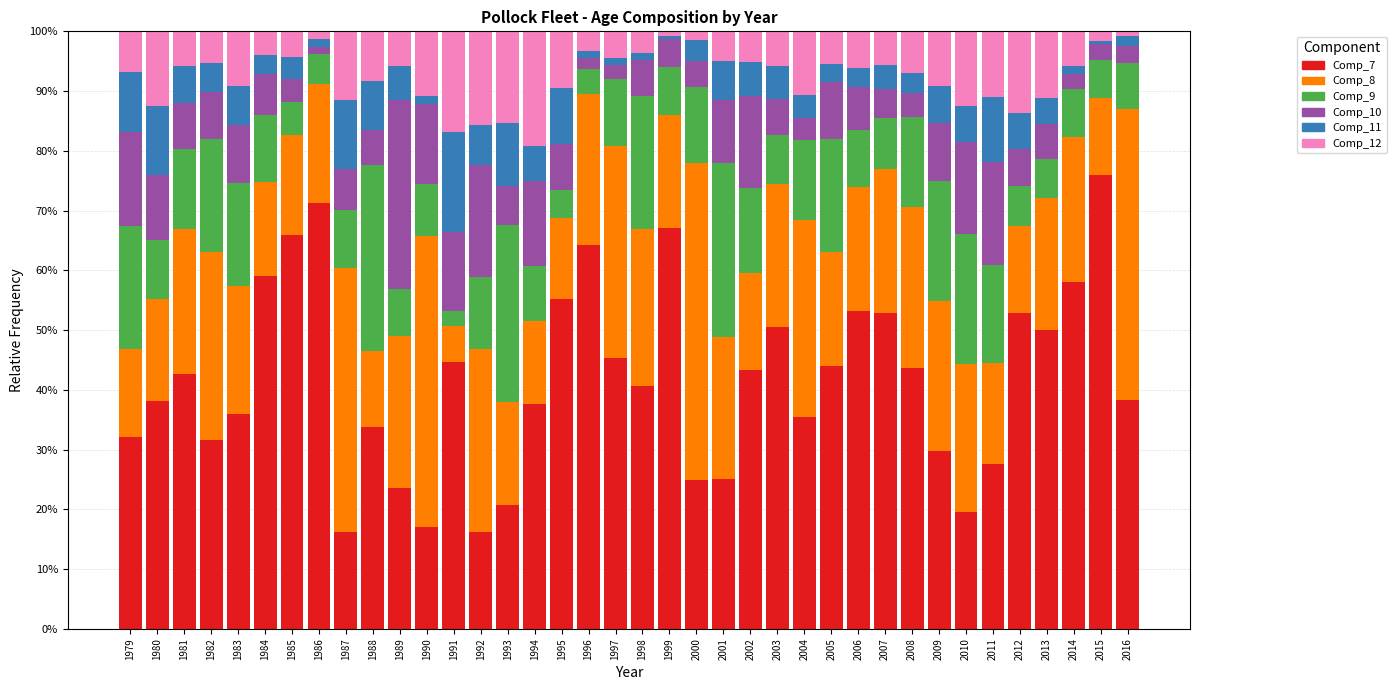

Count the number of categories in the chart.

38